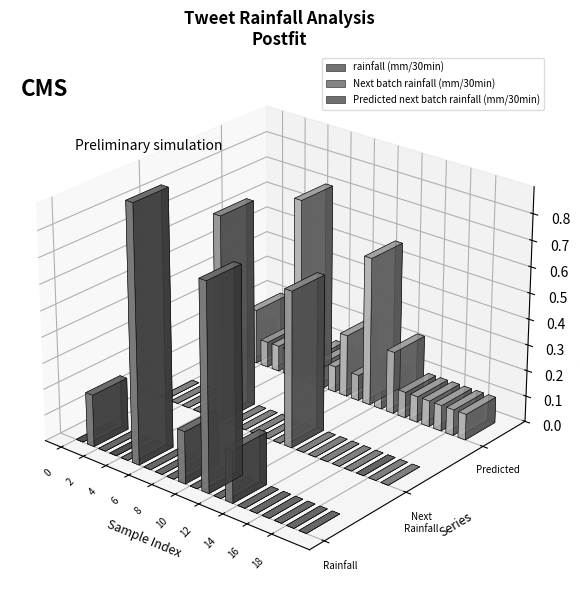

Rank the series at 1 from highest to lowest value.

Predicted next batch rainfall (mm/30min), rainfall (mm/30min), Next batch rainfall (mm/30min)